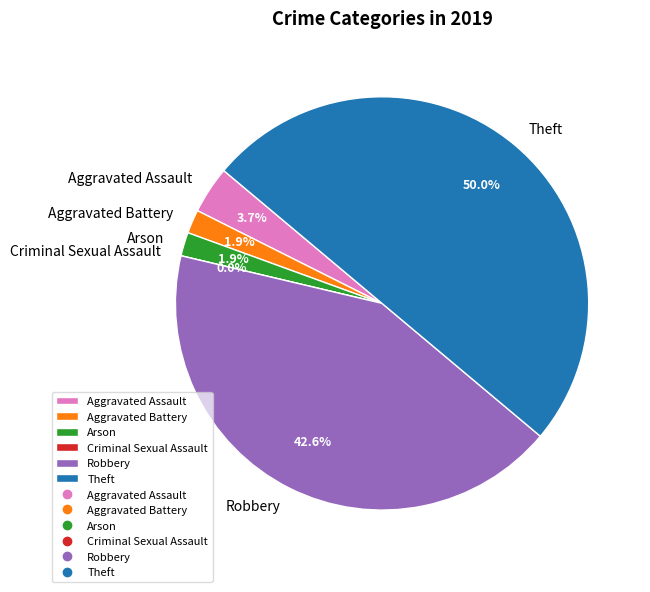

Is it true that Arson is 9% of the pie?

False